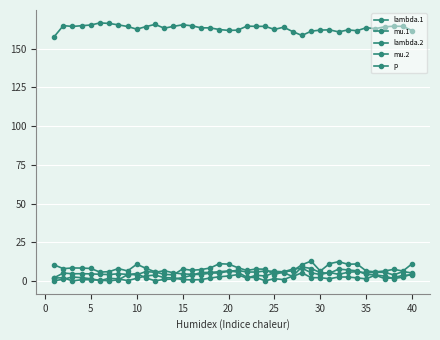

After their last crossing, which series has the higher values: lambda.2 or lambda.1?

lambda.2